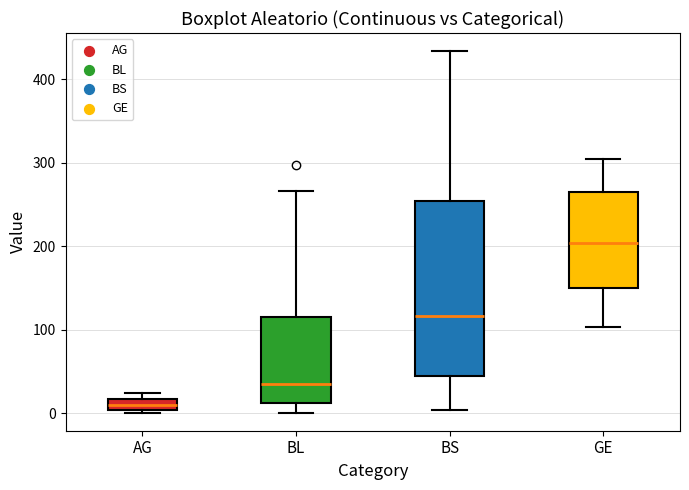

Which box's median line is the lowest?

AG